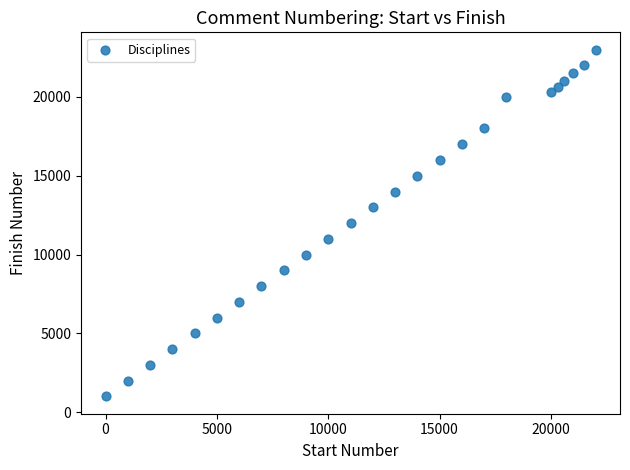

What is the range of Y values (max minus min)?

22000